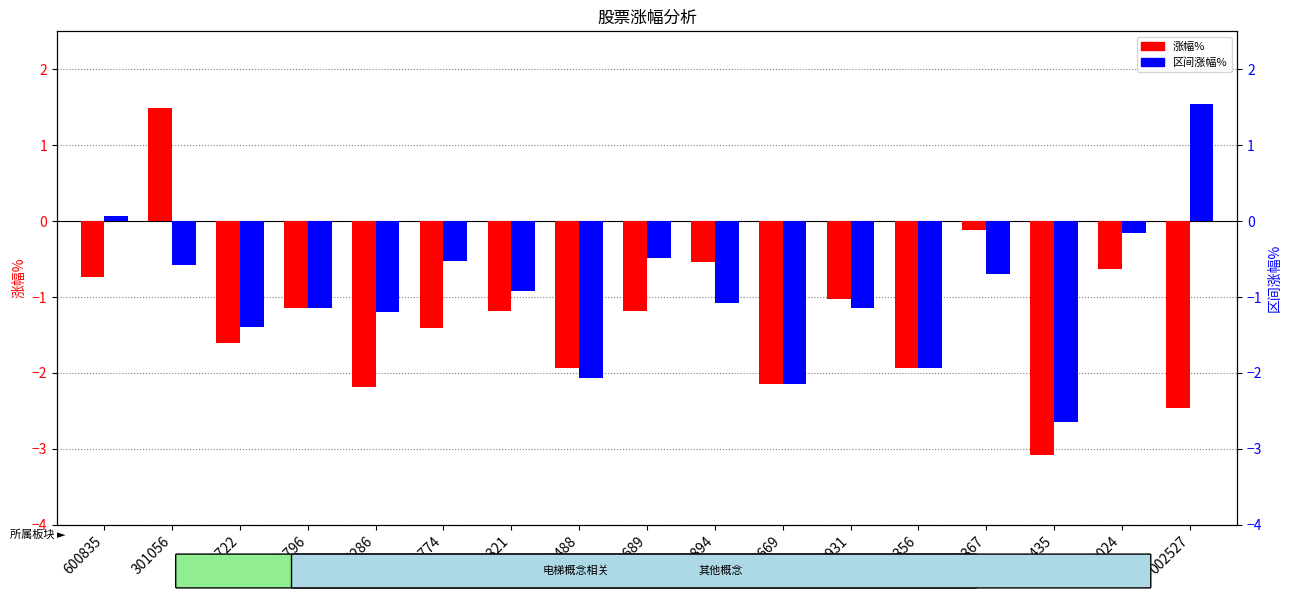

What are all the series names shown in the legend?

涨幅%, 区间涨幅%